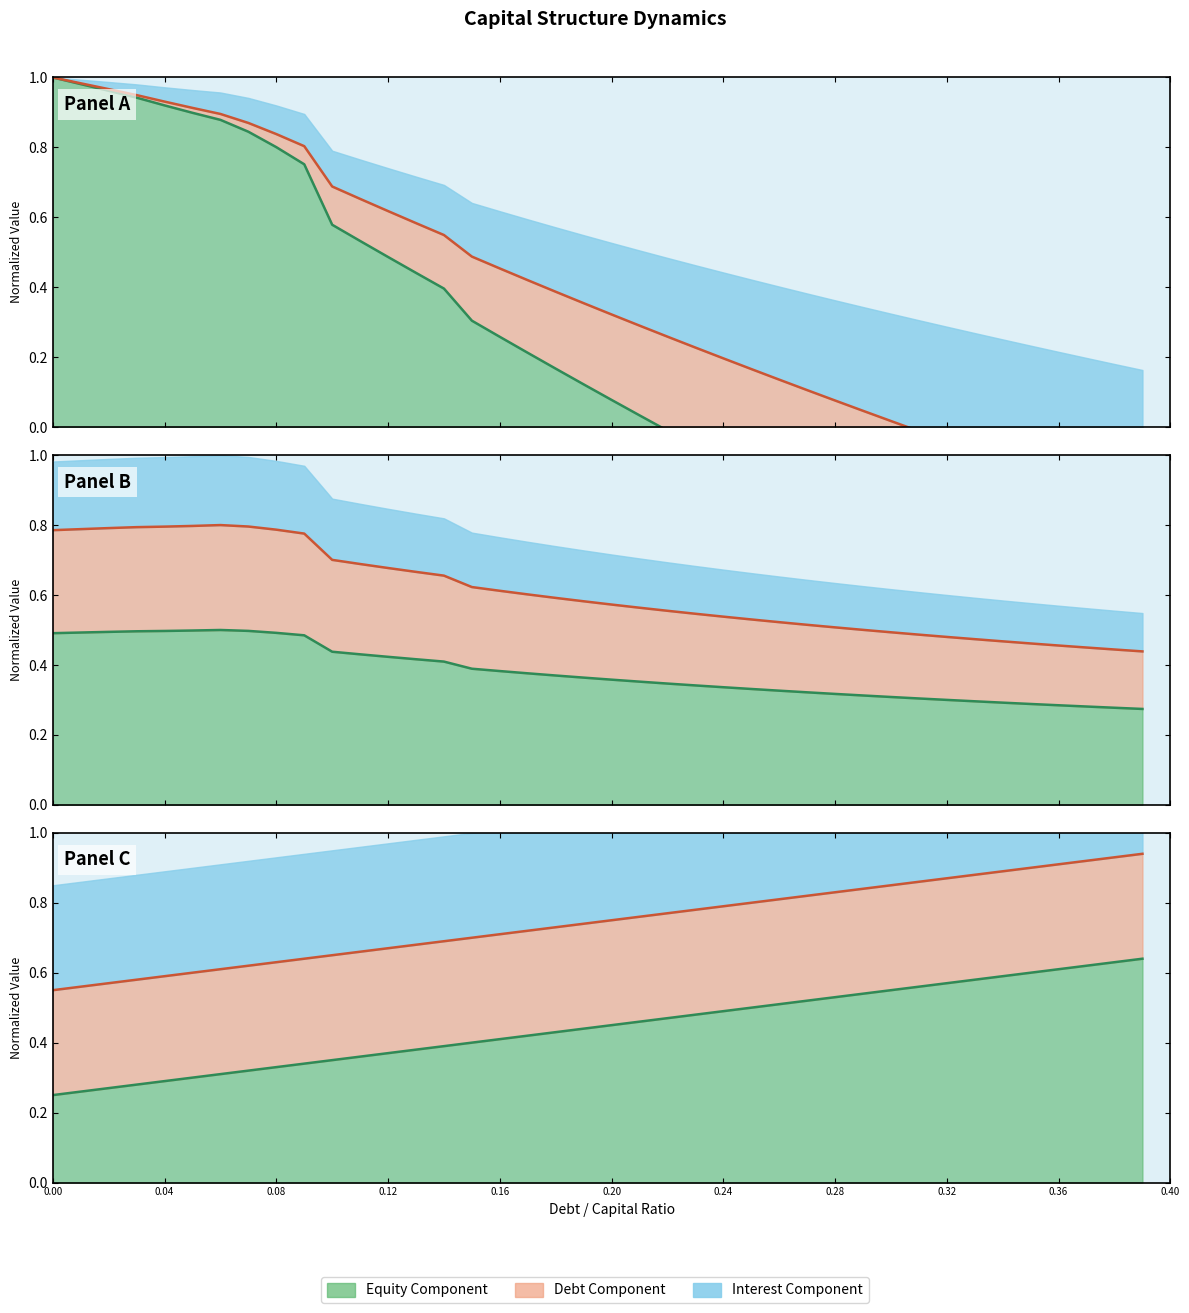

The value of debt_capital at 0.31 is 0.4. True or false?

False